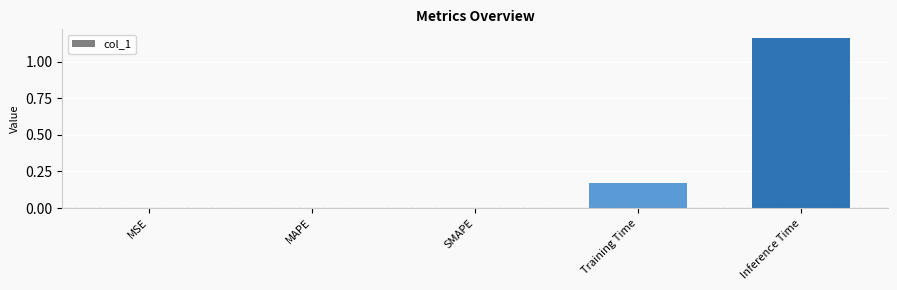

Is it true that the value at SMAPE is 0.0?

True